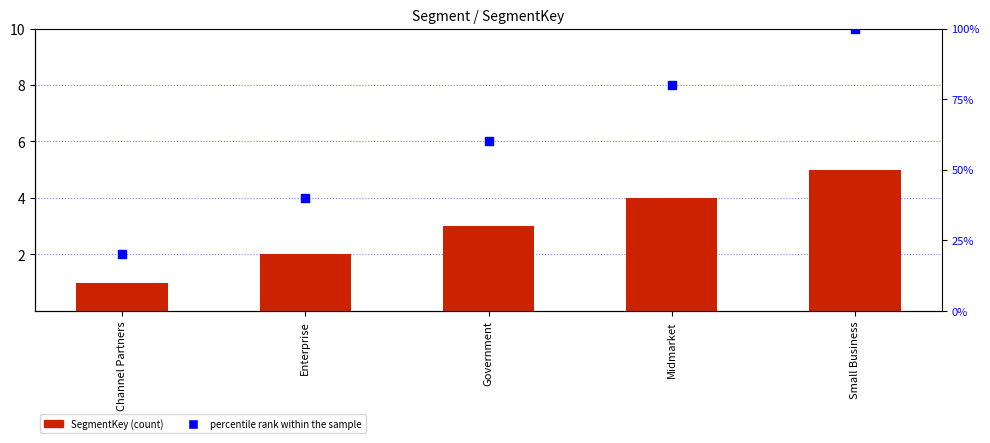

What are all the series names shown in the legend?

SegmentKey, percentile rank within the sample